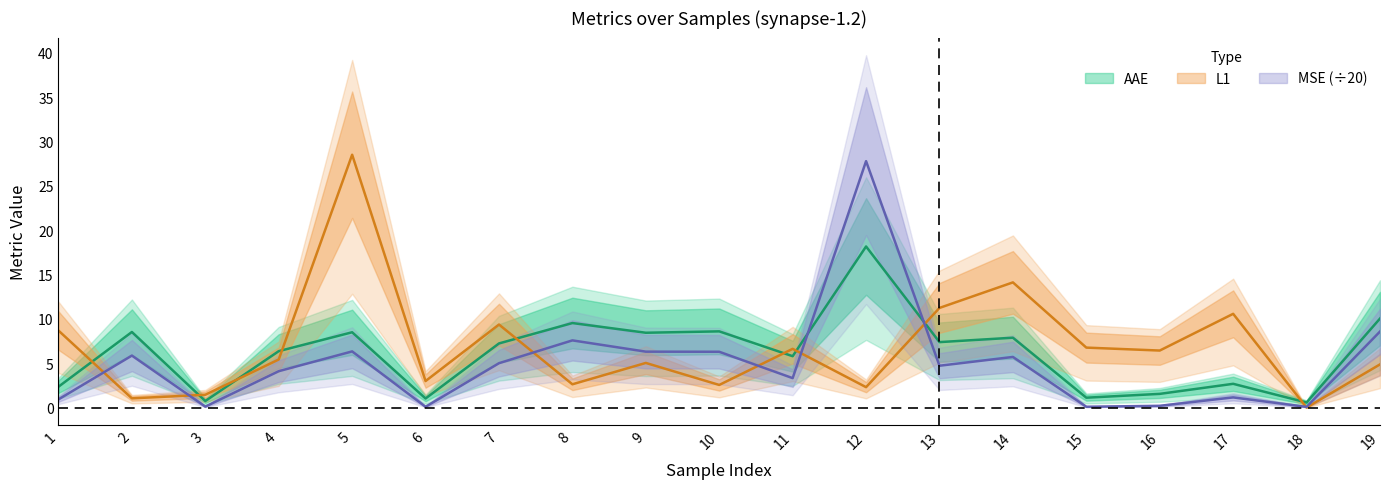

Reading left to right, what are all the values shown in this chart?

AAE: 2.3	8.5	0.7	6.4	8.5	1.0	7.2	9.5	8.4	8.6	5.8	18.2	7.4	7.9	1.1	1.5	2.7	0.6	10.0
L1: 8.7	1.0	1.4	5.4	28.5	3.0	9.4	2.6	5.0	2.5	6.6	2.3	11.2	14.1	6.8	6.4	10.6	0.0	4.9
MSE_scaled: 0.9	5.9	0.1	4.1	6.3	0.1	5.0	7.6	6.3	6.3	3.3	27.8	4.7	5.7	0.1	0.2	1.1	0.1	8.6